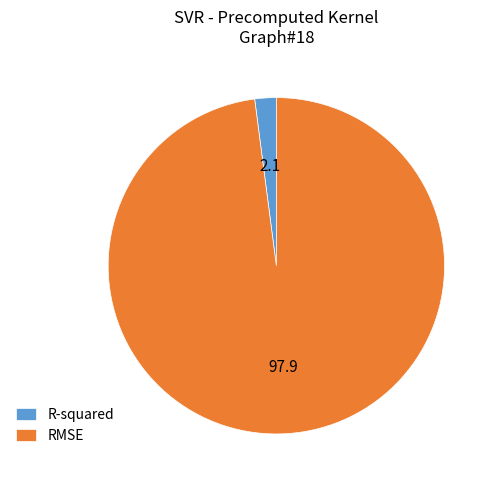

How many slices are in this pie chart?

2